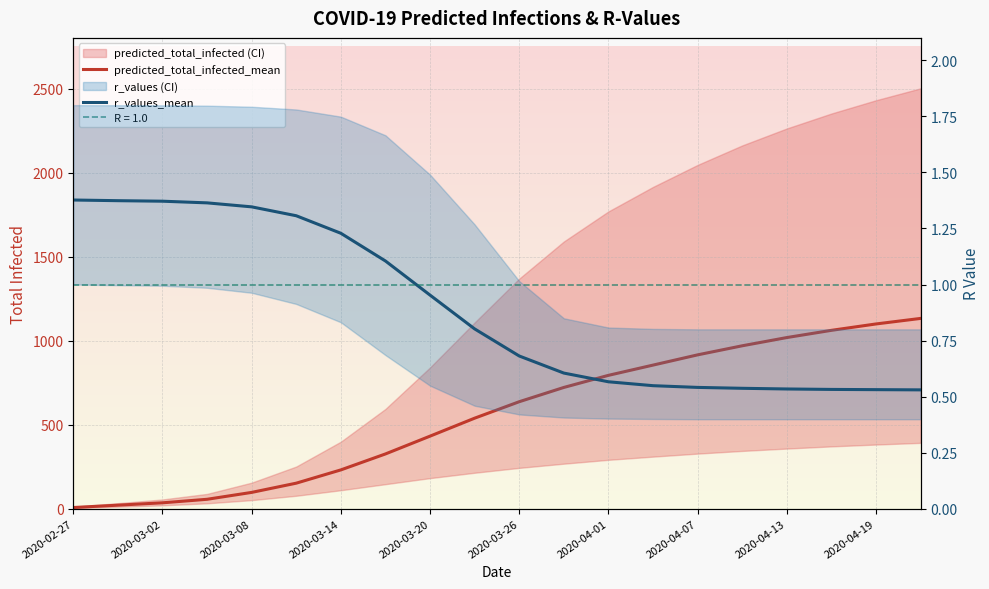

Rank the series by their average value, from highest to lowest.

predicted_total_infected_mean, r_values_mean